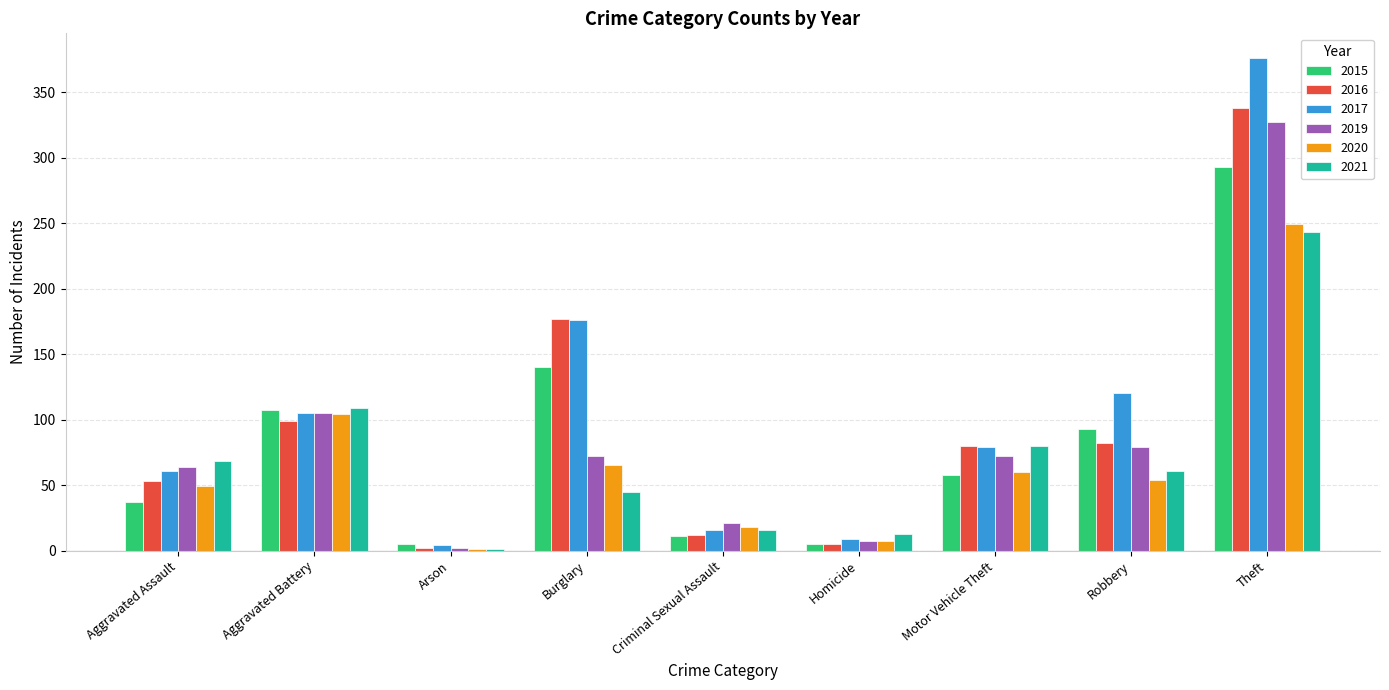

How many categories are shown in the chart?

9